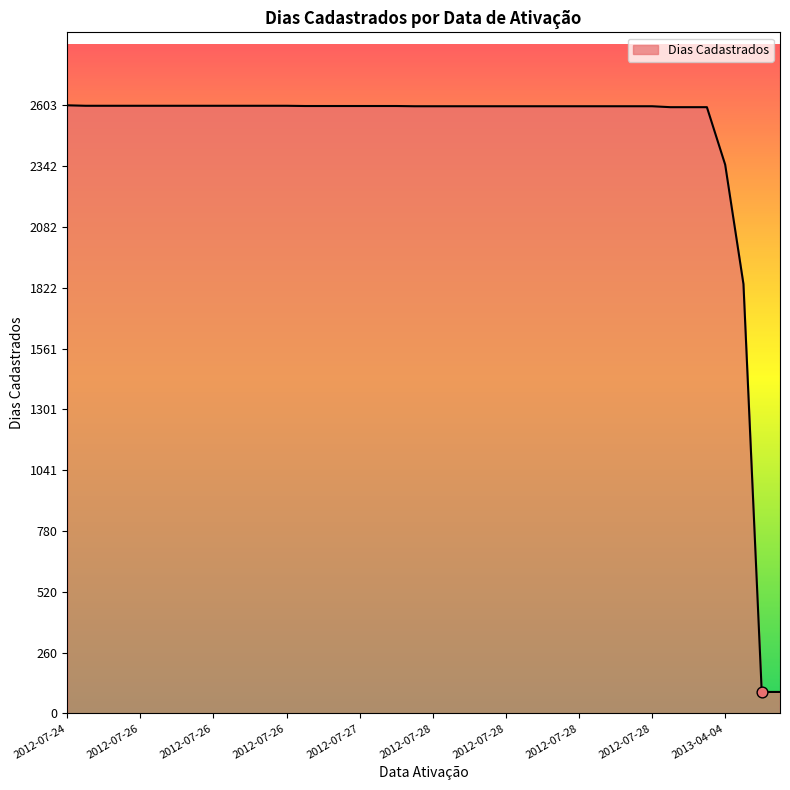

What is the maximum value shown in the chart?

2603